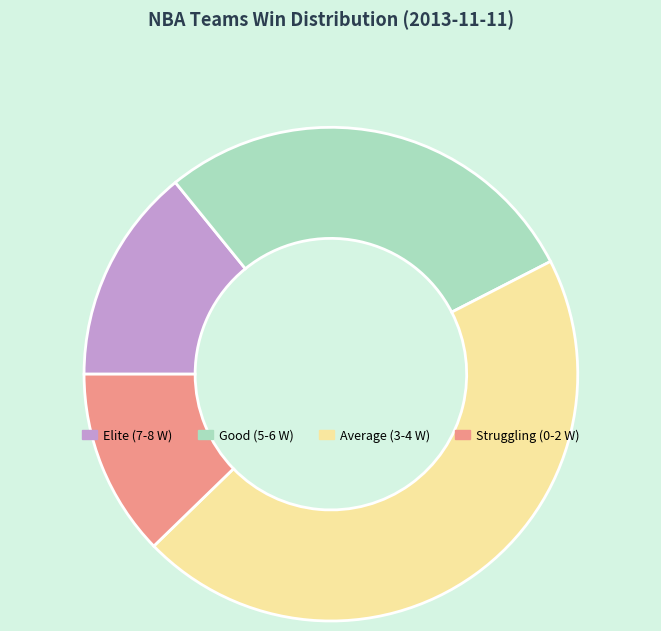

Which category has the smallest portion of the pie?

Struggling (0-2 W)